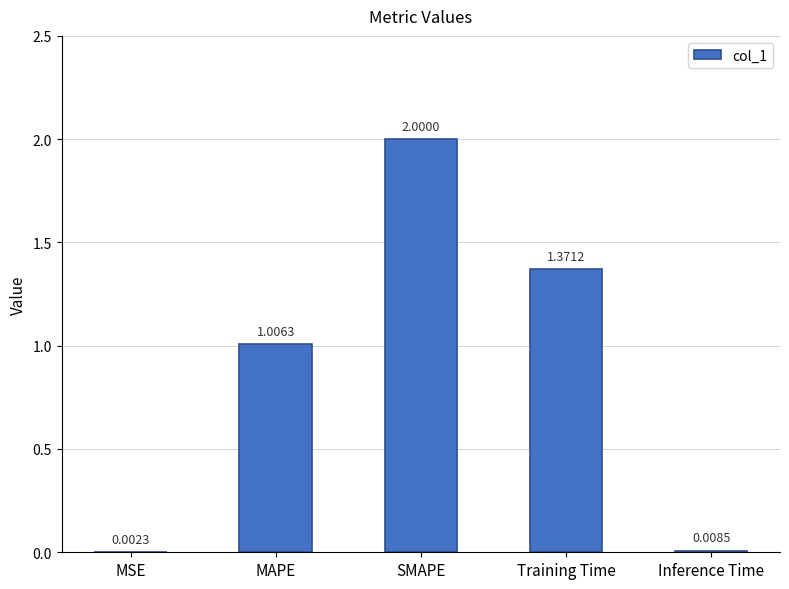

What is the change in value from SMAPE to Training Time?

-0.6